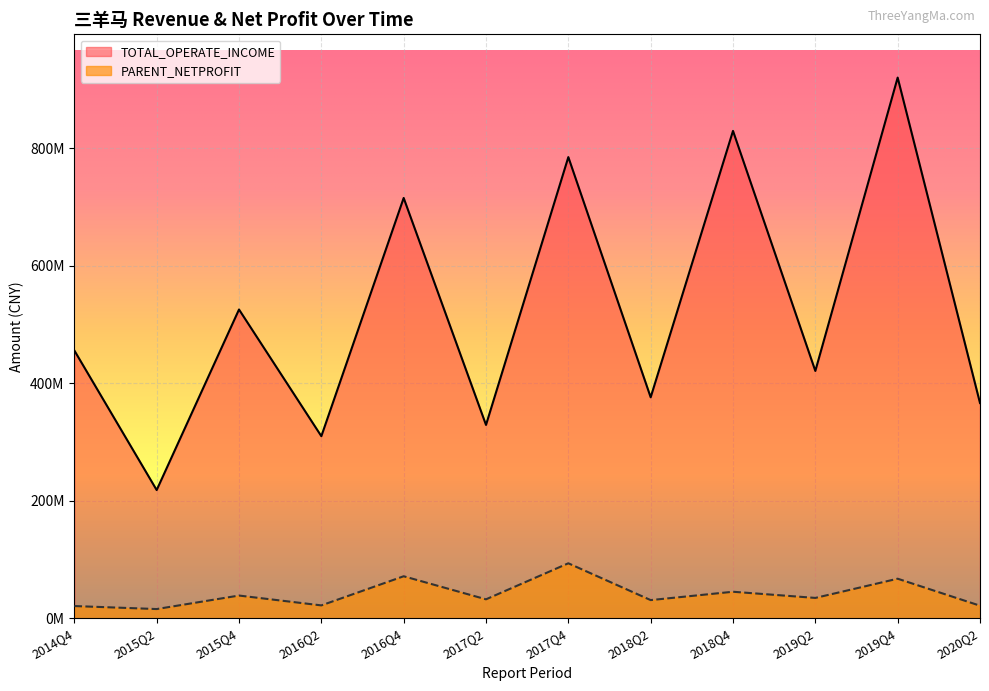

What is the minimum value shown in the chart?

15789361.6